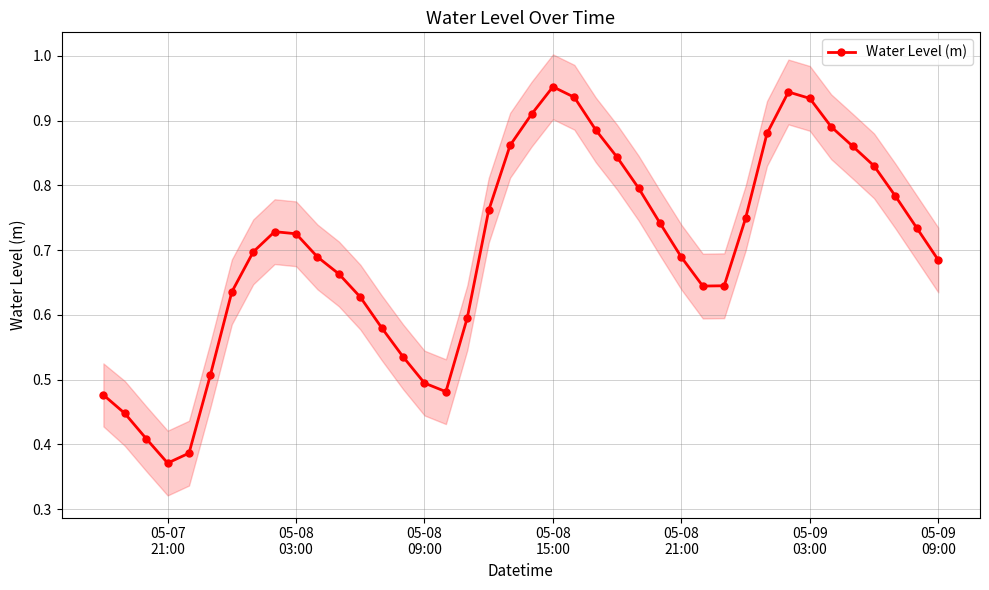

True or false: Water Level (m) has more than 0 interior local peaks.

True